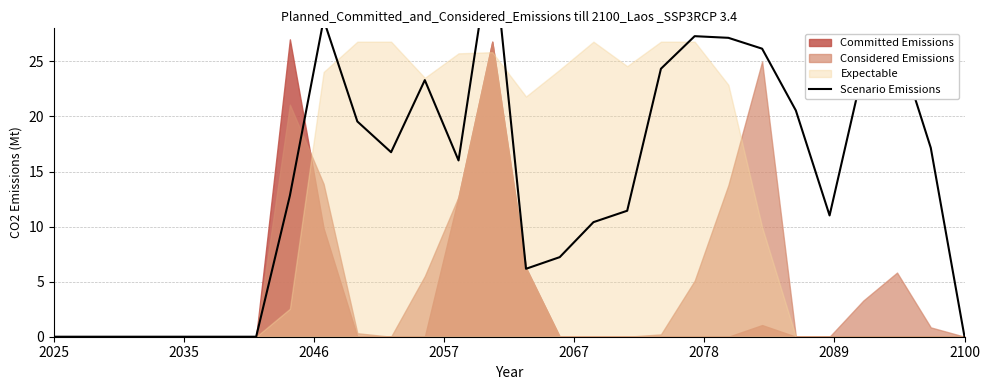

How many values are below 16?

14